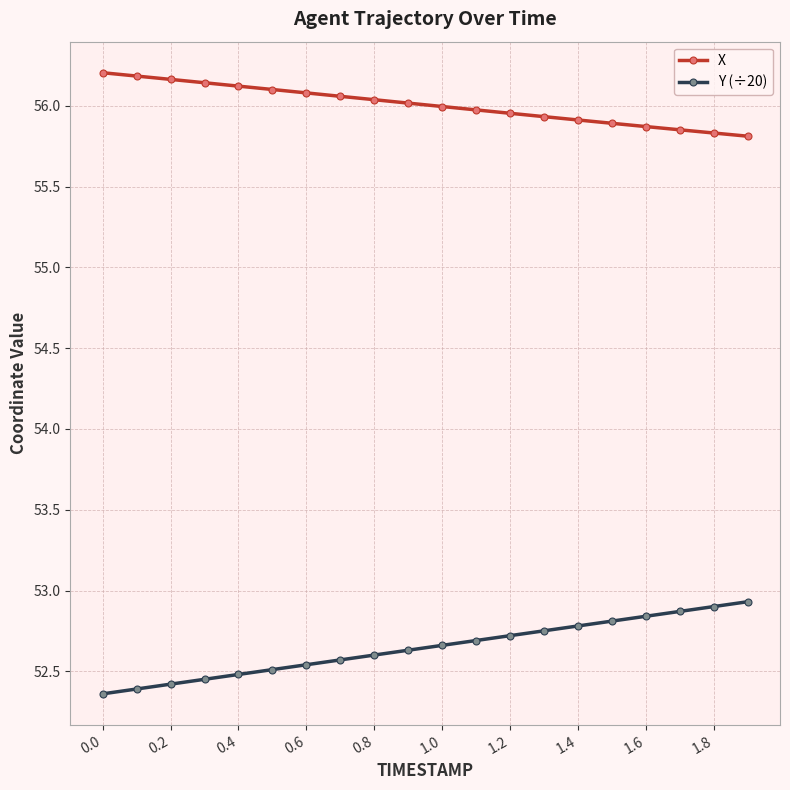

True or false: X and Y (÷20) cross at least once.

False